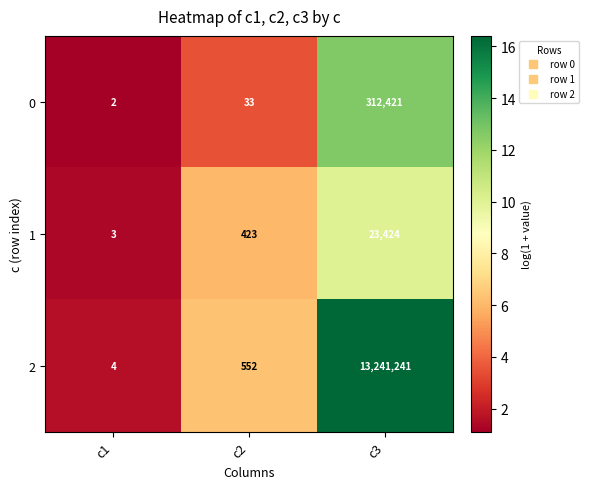

How many categories are shown in the chart?

3